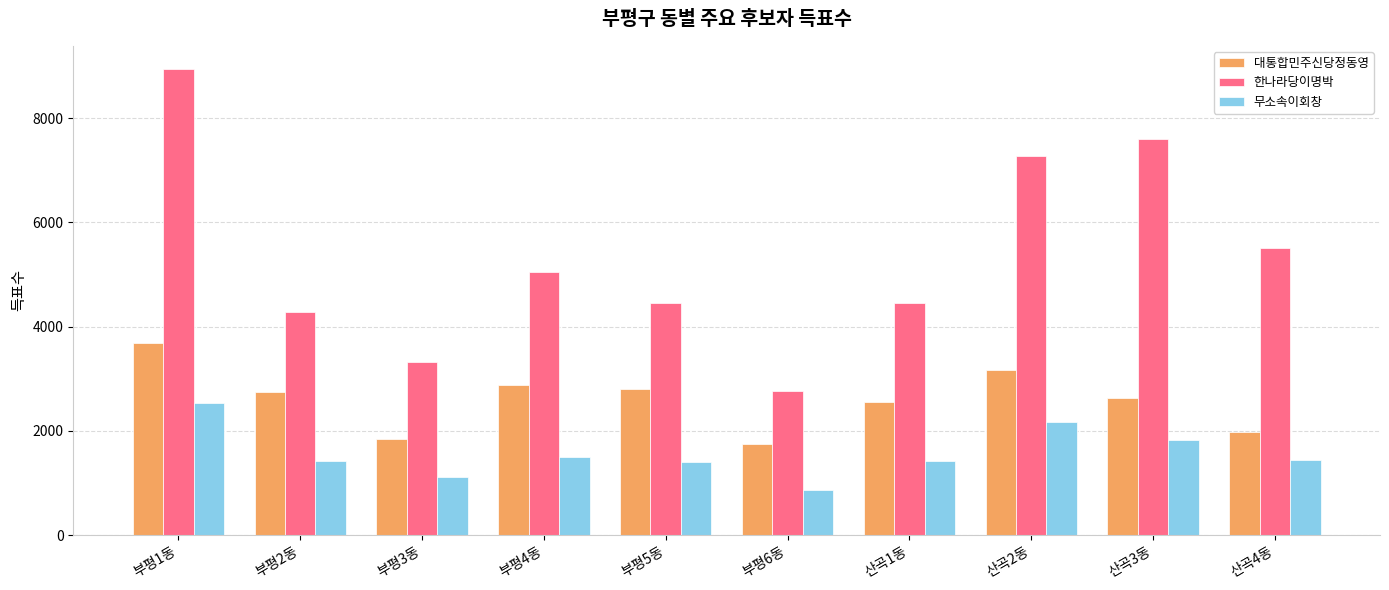

At how many categories does at least one series exceed 6818?

3